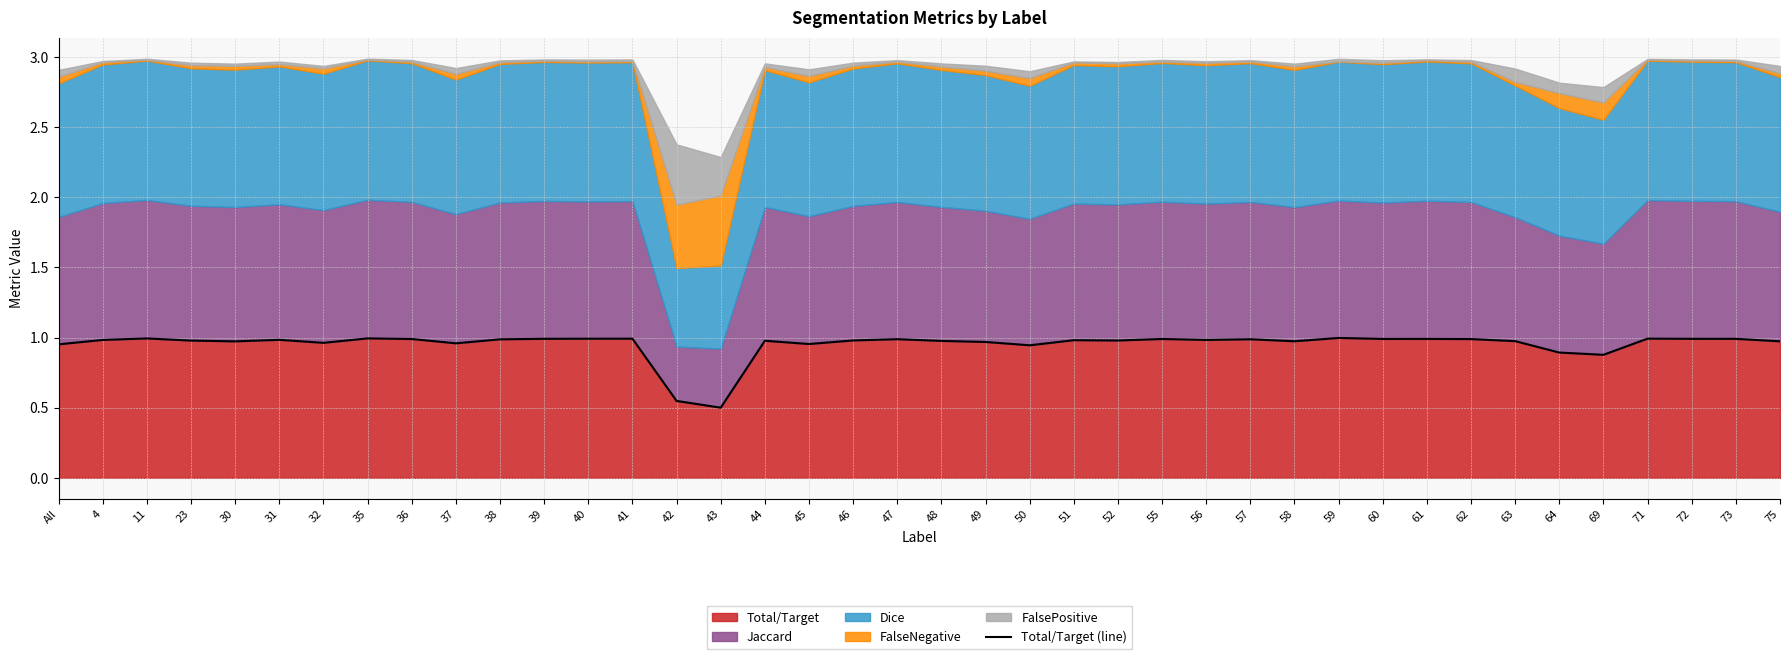

Does the chart have visible grid lines?

Yes